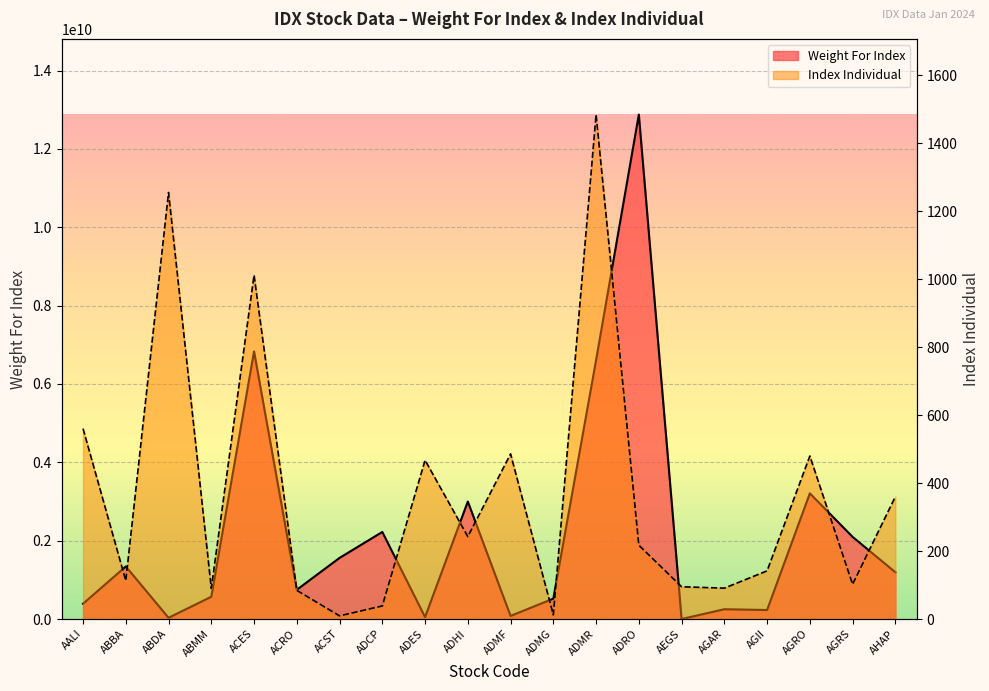

What is the difference between the maximum and minimum values in the Weight For Index series?

12877548301.0